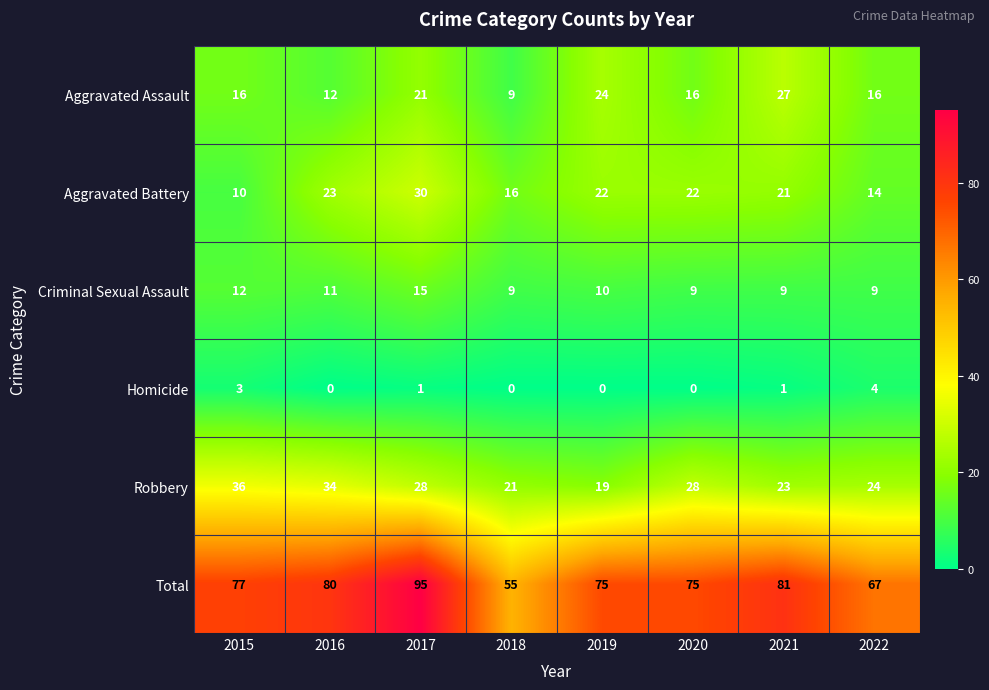

What is the total value across all series at 2019?

150